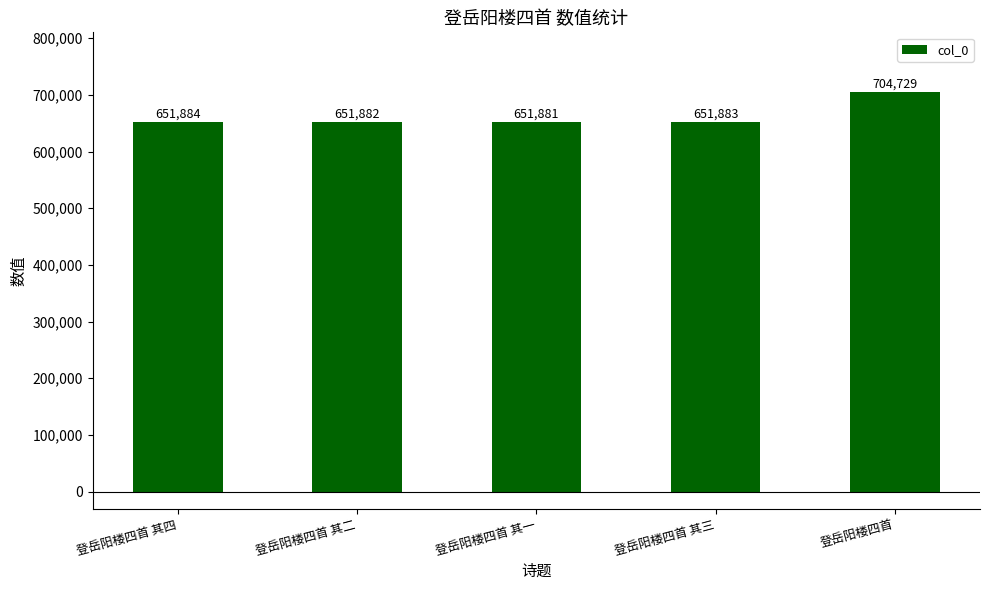

List the labels in order of value, smallest first.

登岳阳楼四首 其一, 登岳阳楼四首 其二, 登岳阳楼四首 其三, 登岳阳楼四首 其四, 登岳阳楼四首